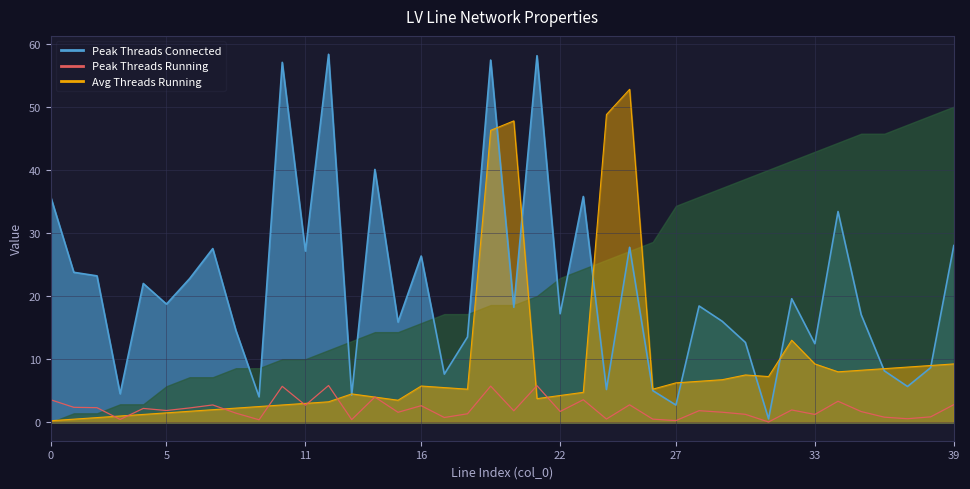

True or false: the data shows 5.7 at 10.

True